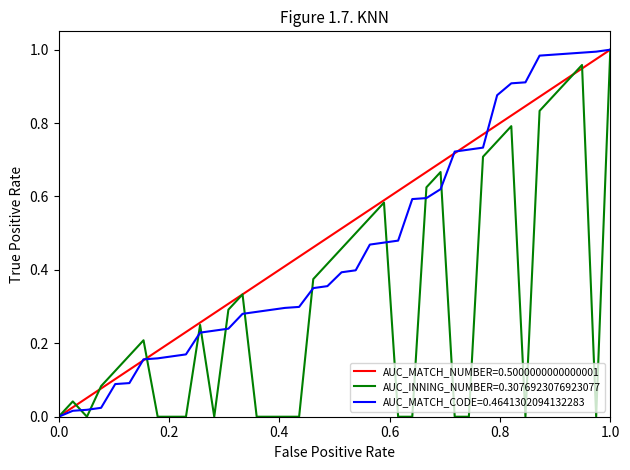

List the series in order of their overall mean, lowest first.

AUC_INNING_NUMBER=0.3076923076923077, AUC_MATCH_CODE=0.4641302094132283, AUC_MATCH_NUMBER=0.5000000000000001